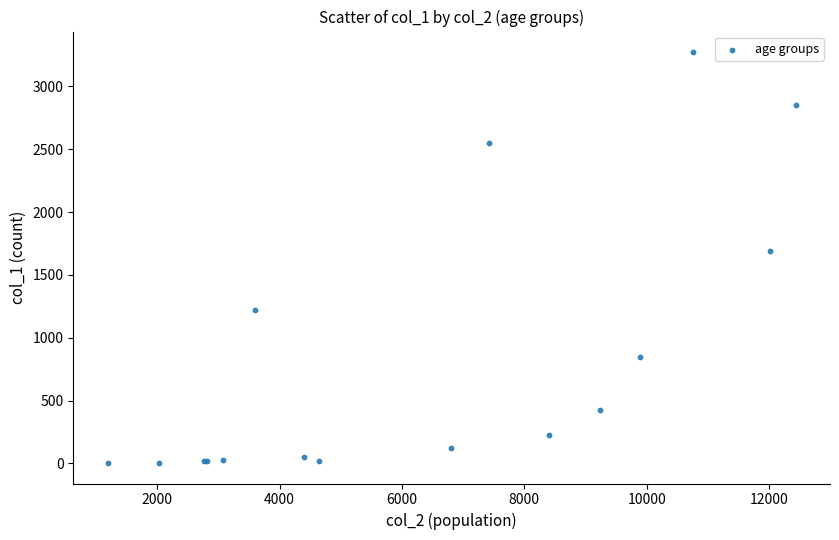

What Y value in the scatter plot is closest to 1638?

1690